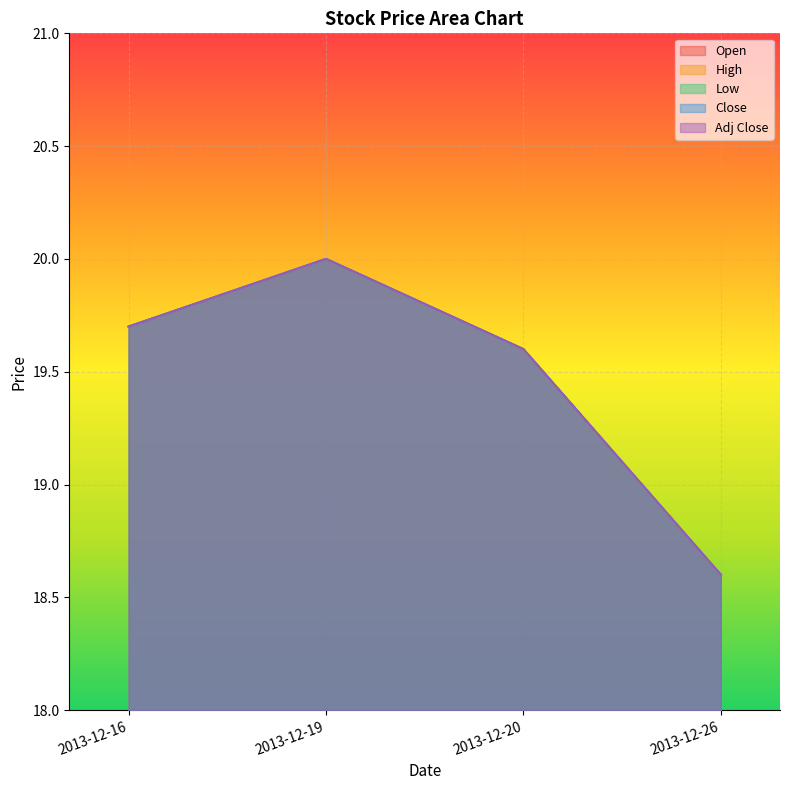

What is the total value across all series at 2013-12-20?

98.0